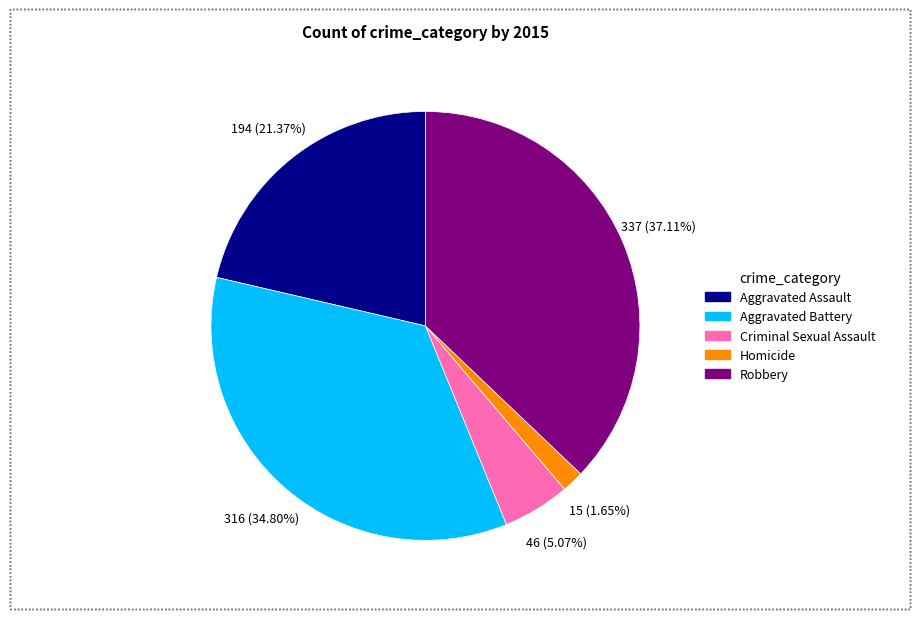

True or false: Robbery accounts for 25% of the total.

False